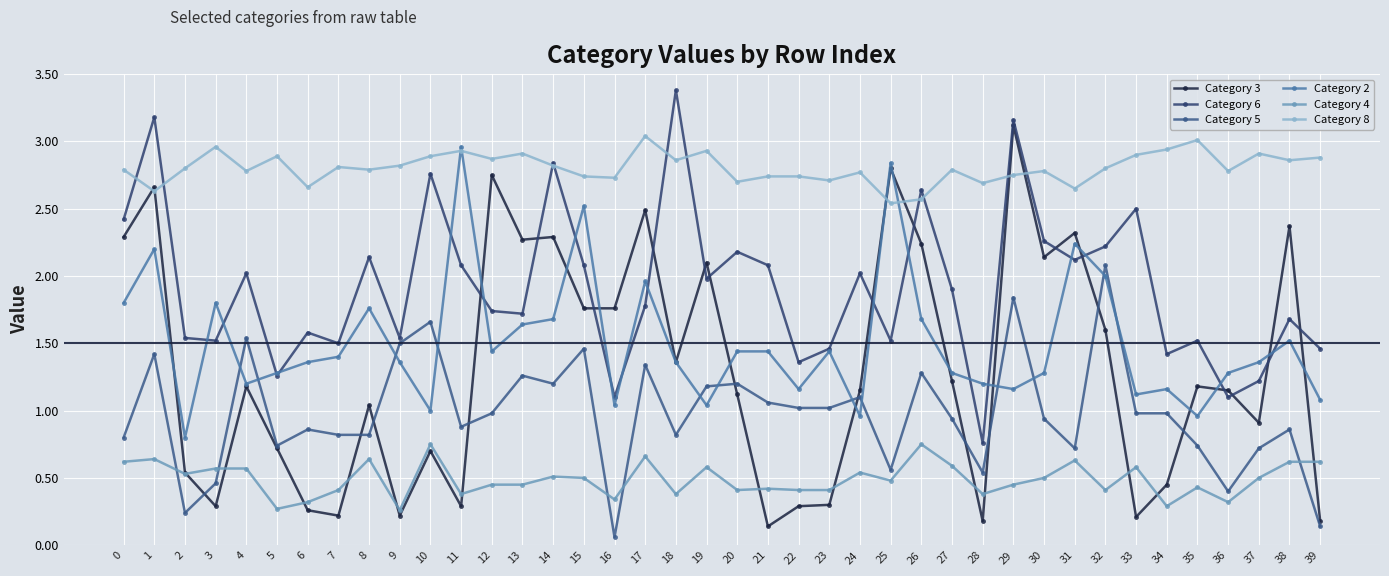

List the labels in order of Category 2 value, smallest first.

2, 24, 35, 10, 16, 19, 39, 33, 22, 29, 34, 4, 28, 5, 27, 30, 36, 6, 9, 18, 37, 7, 12, 20, 21, 23, 38, 13, 14, 26, 8, 0, 3, 17, 32, 1, 31, 15, 25, 11